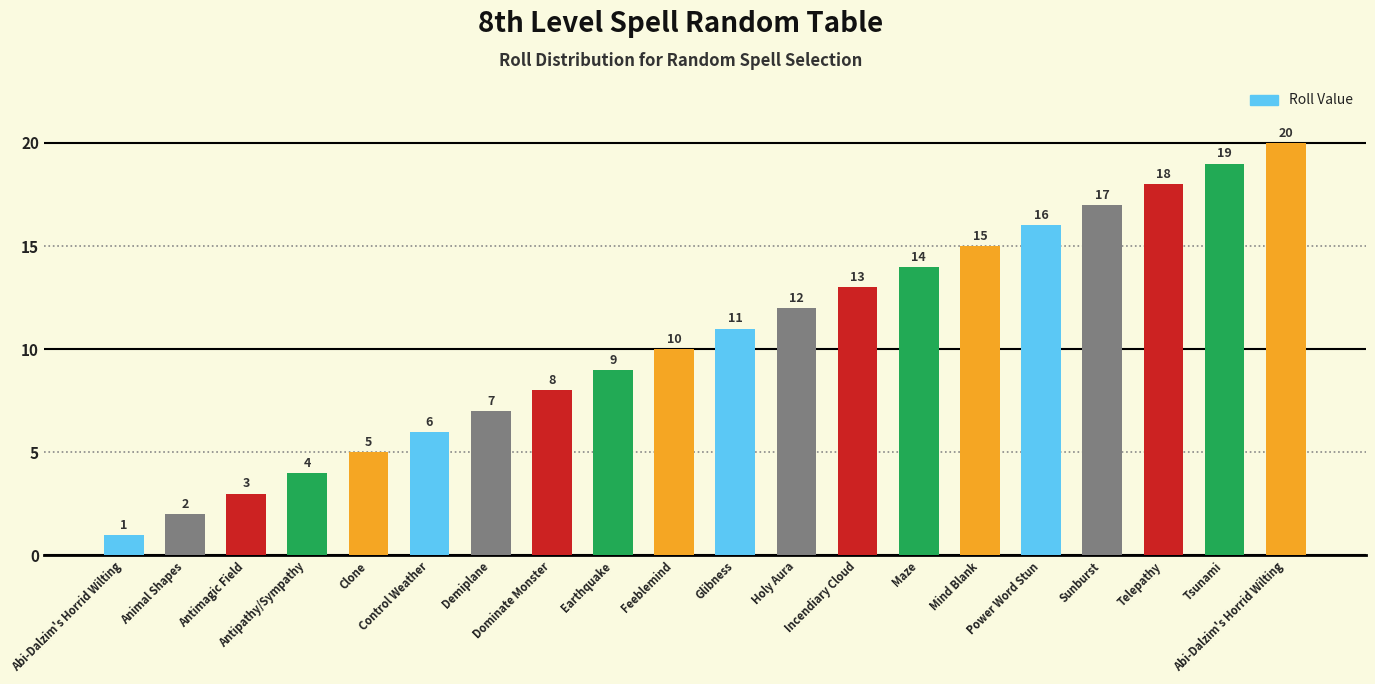

Reading left to right, list all the values displayed in this chart.

1	2	3	4	5	6	7	8	9	10	11	12	13	14	15	16	17	18	19	20